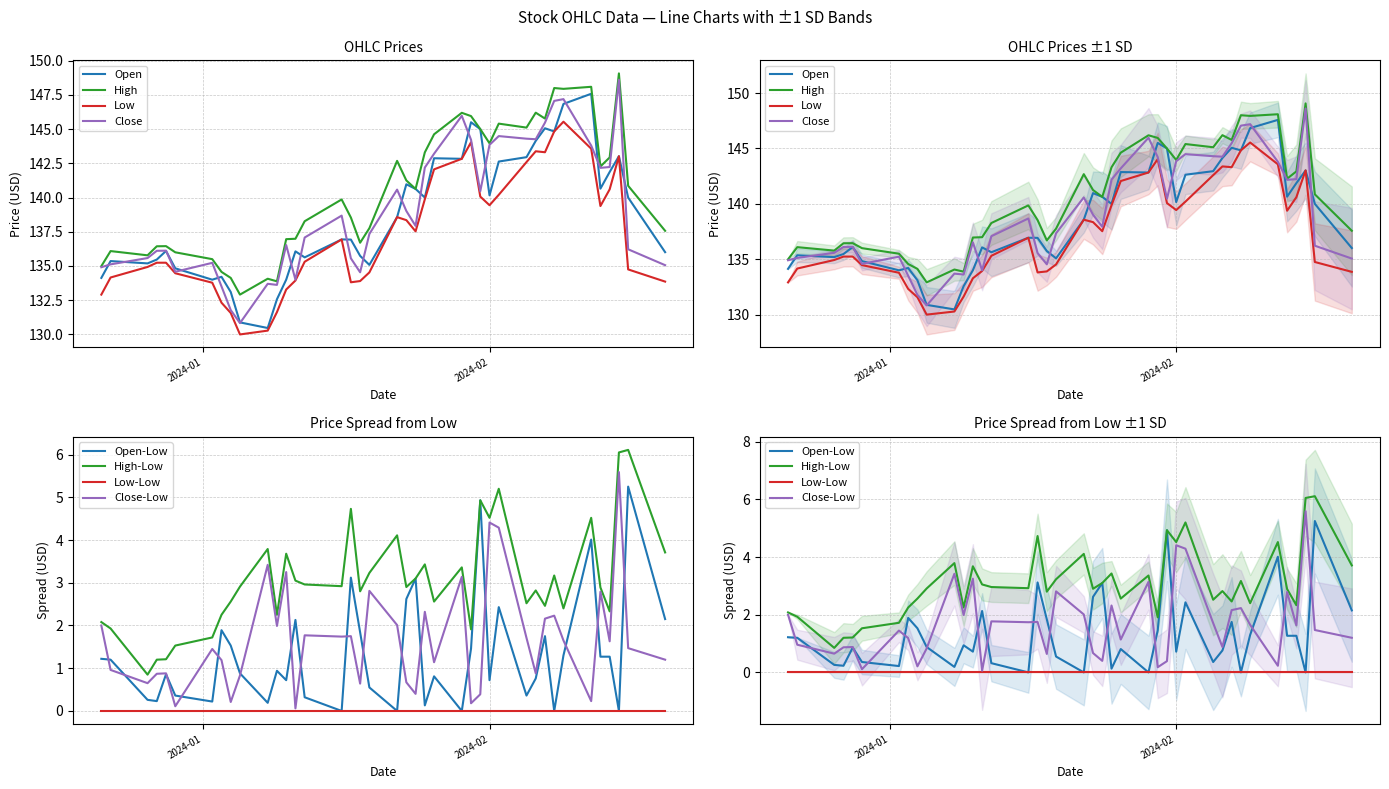

Reading left to right, transcribe all the data shown in this chart.

Open: 134.1	135.4	135.2	135.5	136.1	134.8	134.0	134.2	133.1	130.9	130.5	132.6	134.0	136.1	135.6	136.9	136.9	135.7	135.1	138.6	141.0	140.6	140.0	142.9	142.8	145.5	145.0	140.2	142.6	142.9	144.1	145.1	144.8	146.8	147.6	140.6	141.9	143.0	140.0	136.0
High: 135.0	136.1	135.8	136.4	136.4	136.0	135.5	134.6	134.1	132.9	134.1	133.9	137.0	137.0	138.3	139.9	138.5	136.7	137.8	142.7	141.2	140.6	143.3	144.6	146.2	145.9	145.0	144.0	145.4	145.1	146.2	145.8	148.0	147.9	148.1	142.3	142.9	149.1	140.9	137.6
Low: 132.9	134.2	134.9	135.2	135.2	134.5	133.8	132.3	131.6	130.0	130.3	131.6	133.3	133.9	135.3	136.9	133.8	133.9	134.5	138.6	138.4	137.5	139.9	142.1	142.8	144.0	140.1	139.4	140.2	142.6	143.4	143.3	144.8	145.5	143.6	139.4	140.6	143.0	134.8	133.9
Close: 134.9	135.1	135.6	136.1	136.1	134.6	135.2	133.5	131.8	130.8	133.7	133.6	136.5	134.0	137.1	138.7	135.6	134.5	137.3	140.6	139.0	137.9	142.2	143.2	146.0	144.2	140.5	143.9	144.5	144.3	144.3	145.5	147.1	147.2	143.8	142.2	142.2	148.6	136.2	135.1